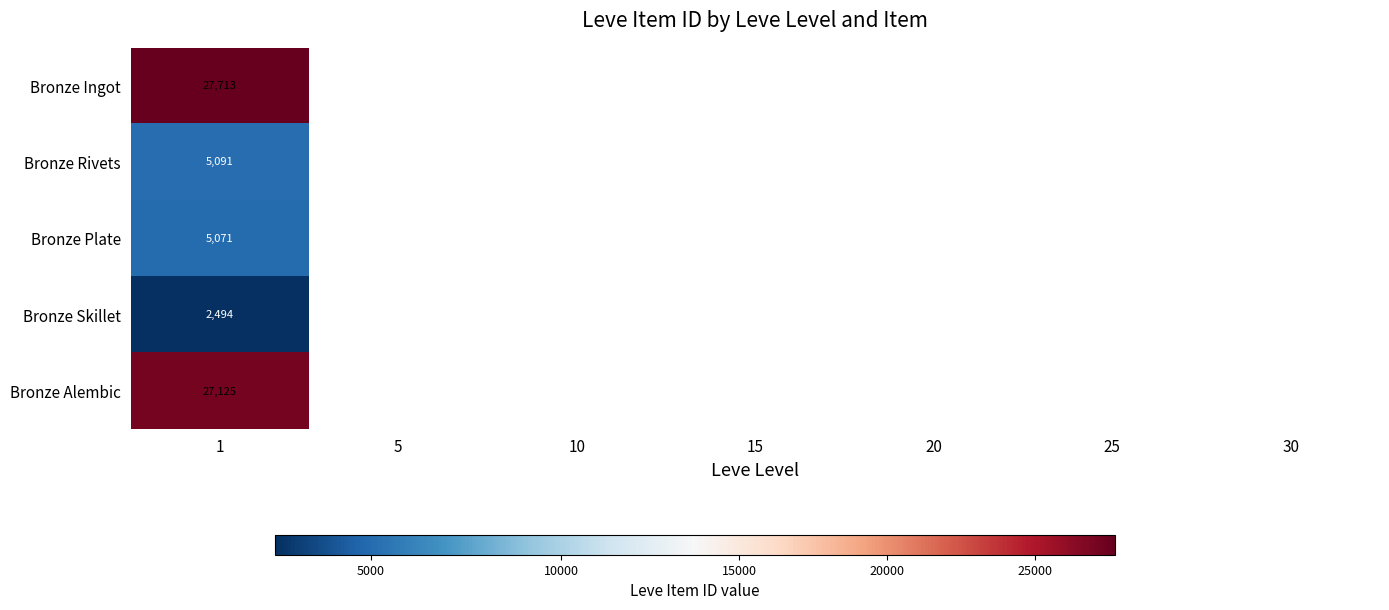

At which label does Bronze Skillet reach its peak?

1